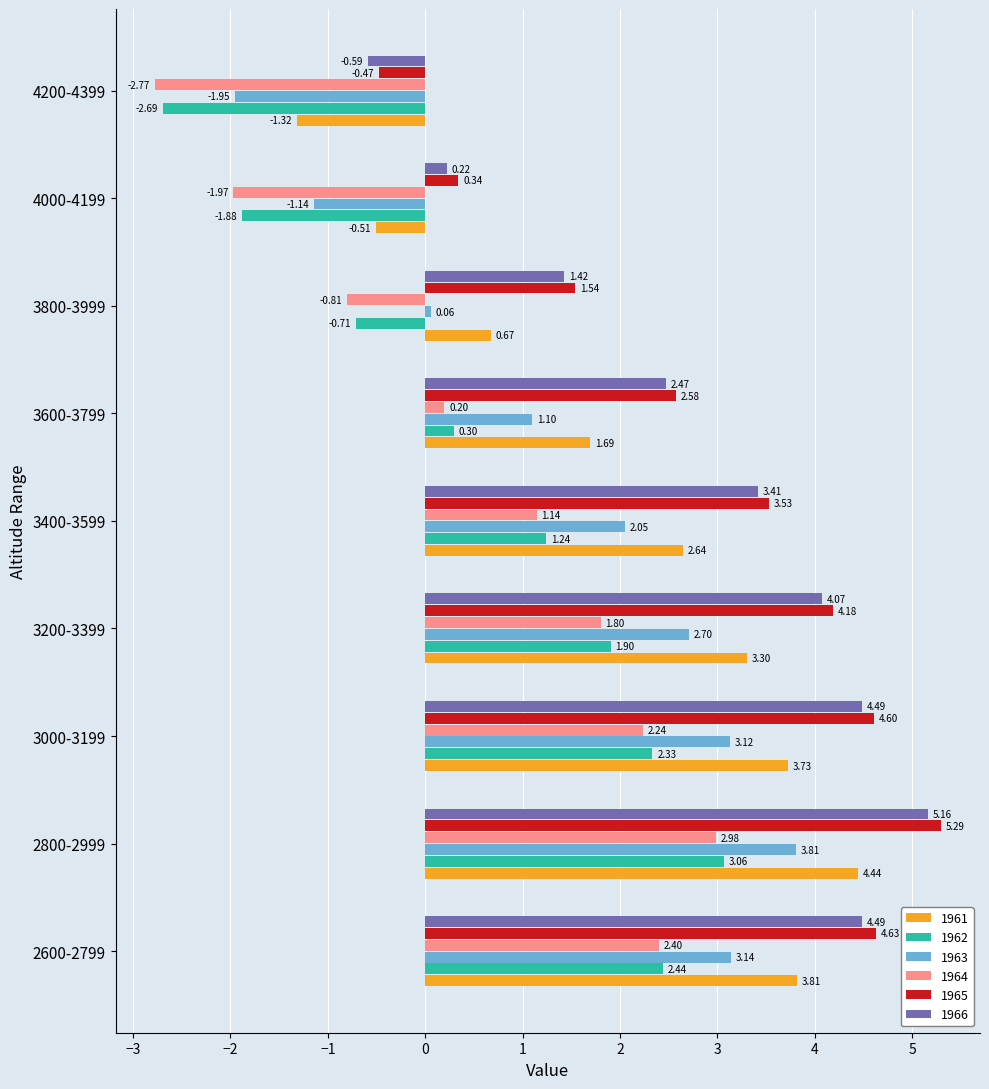

Between 2800-2999 and 3400-3599, which series saw the biggest shift?

1964